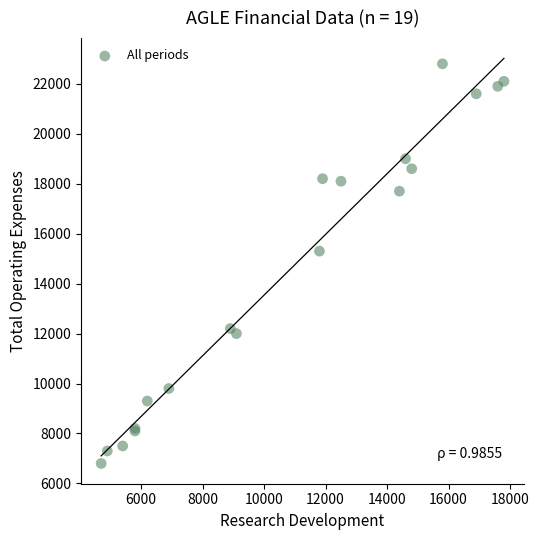

What Y value in the scatter plot is closest to 14800?

15300